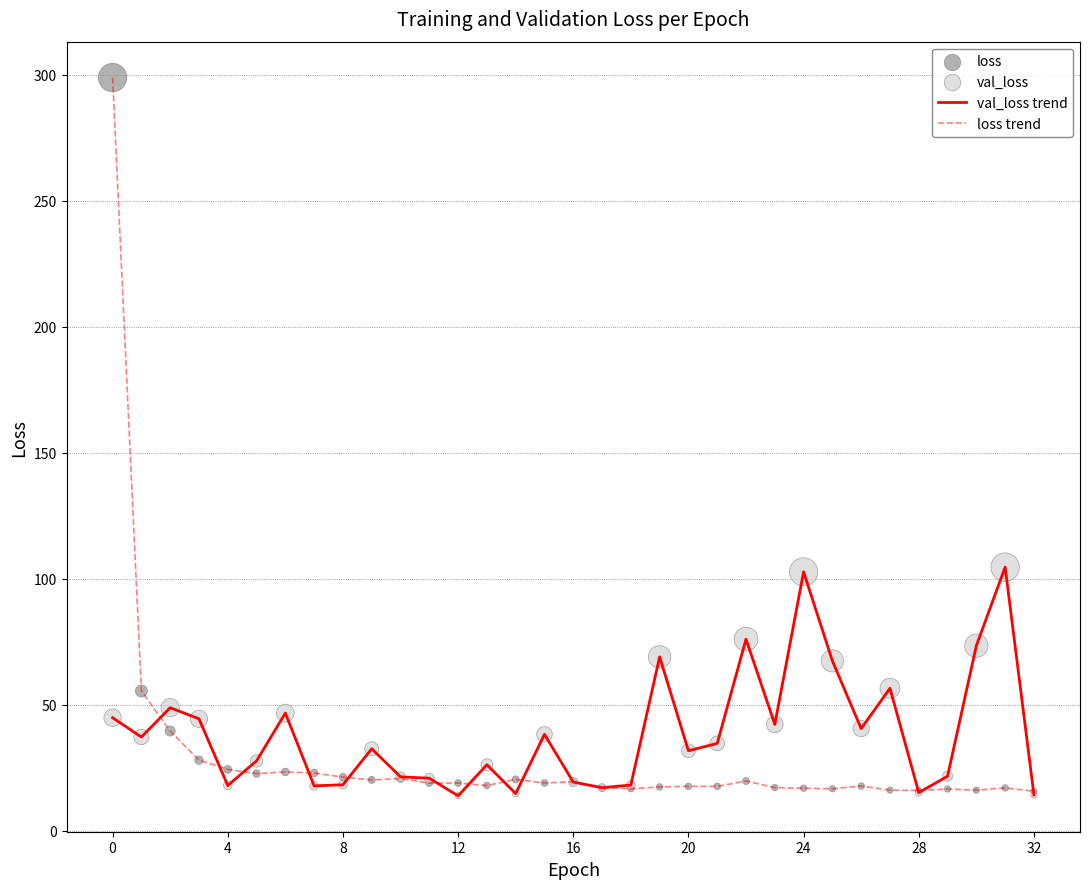

Which series has the widest spread of values?

loss trend